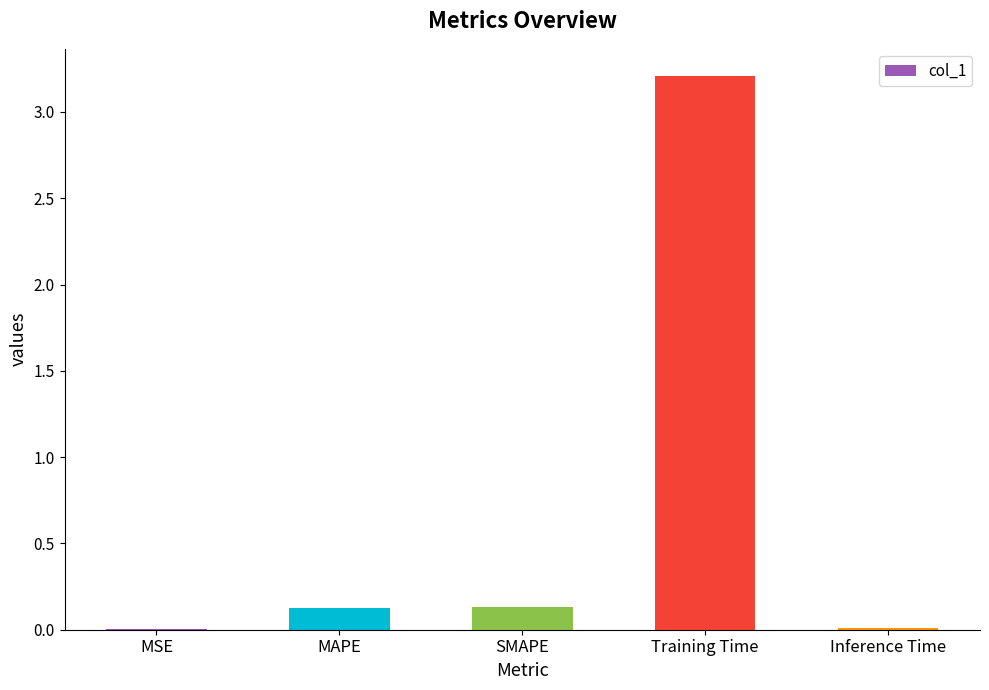

The chart shows a value of 0.0 at MSE. True or false?

True